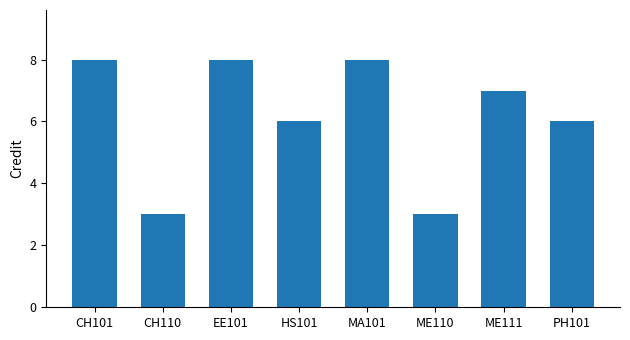

What is the average value?

6